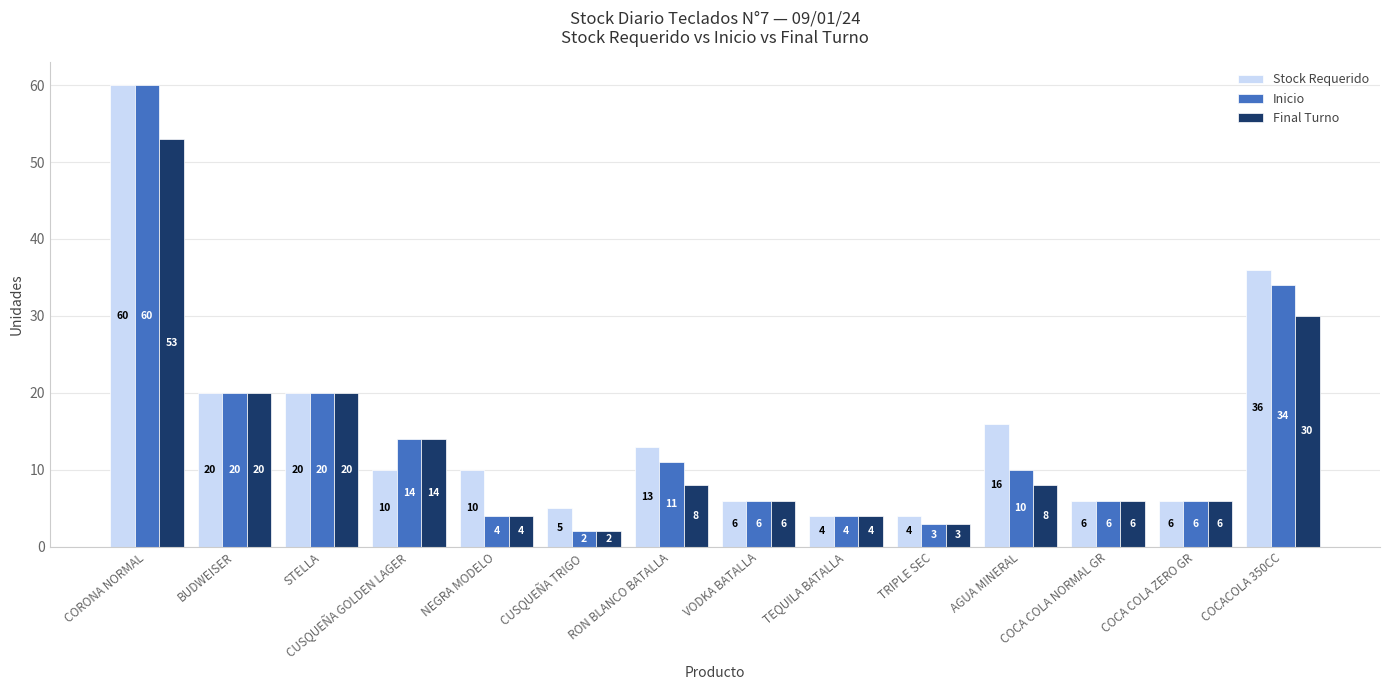

What value does the Inicio series have at BUDWEISER, to the nearest 5?

20